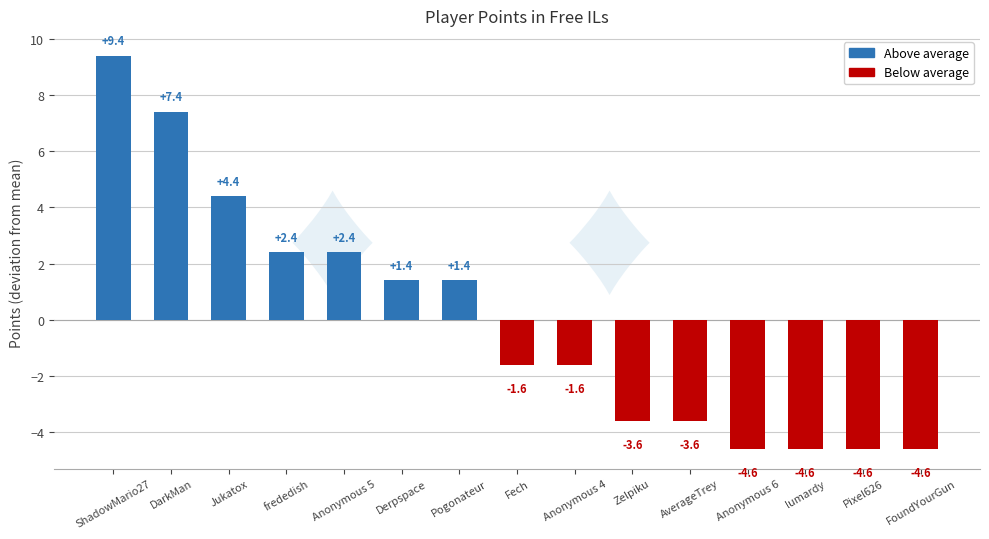

At which label does the data first exceed -1?

ShadowMario27